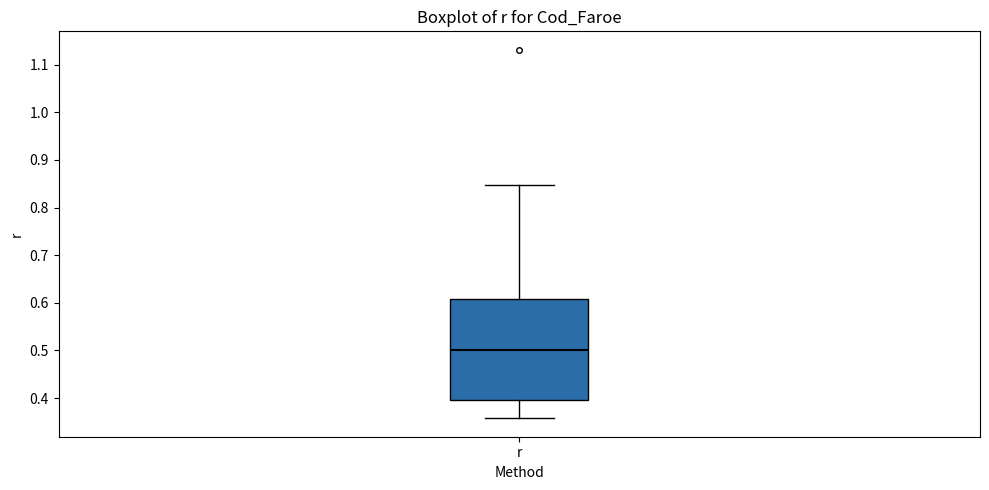

Read this box plot against the y-axis: the position of the median line, the range covered by the box, and the ends of both whiskers. The values are not printed on the chart, so give them approximately, as read against the axis.

median 0.50, box 0.40 to 0.61, whiskers 0.36 to 0.85